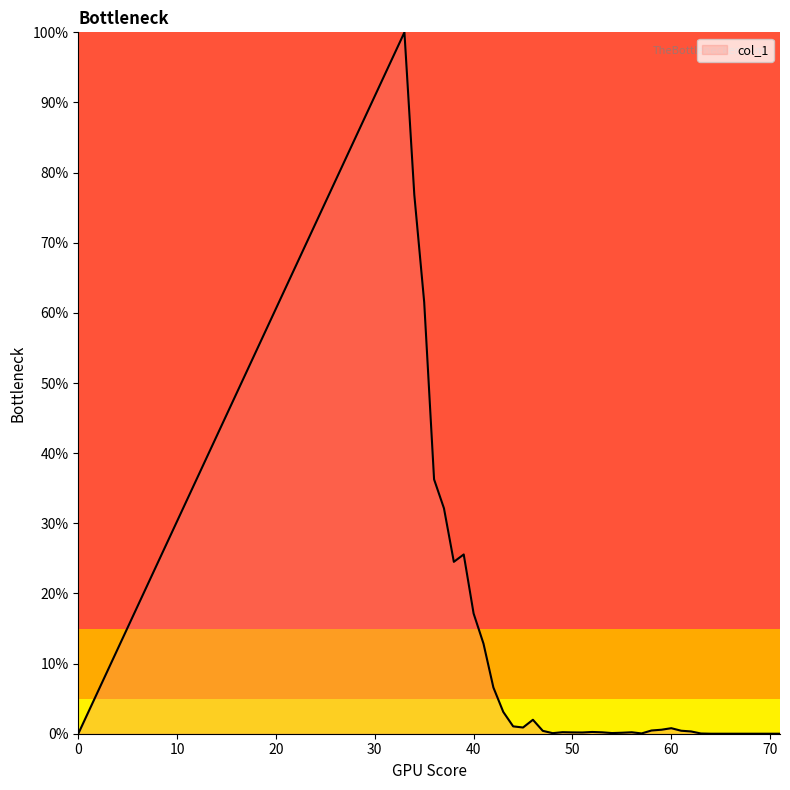

Reading right to left, what are all the values shown in this chart?

71=0.0	70=0.0	69=0.0	68=0.0	67=0.0	66=0.0	65=0.0	64=0.0	63=0.0	62=0.0	61=0.0	60=0.0	59=0.0	58=0.0	57=0.0	56=0.0	55=0.0	54=0.0	53=0.0	52=0.0	51=0.0	50=0.0	49=0.0	48=0.0	47=0.0	46=0.0	45=0.0	44=0.0	43=0.0	42=0.1	41=0.1	40=0.2	39=0.3	38=0.2	37=0.3	36=0.4	35=0.6	34=0.8	33=1.0	0=0.0